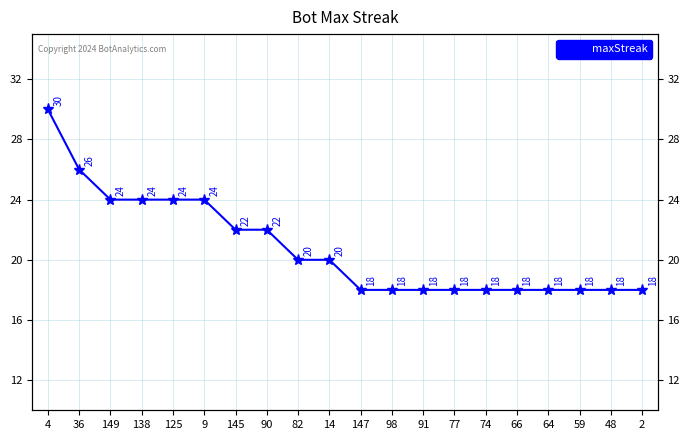

What is the change in value from 90 to 91?

-4